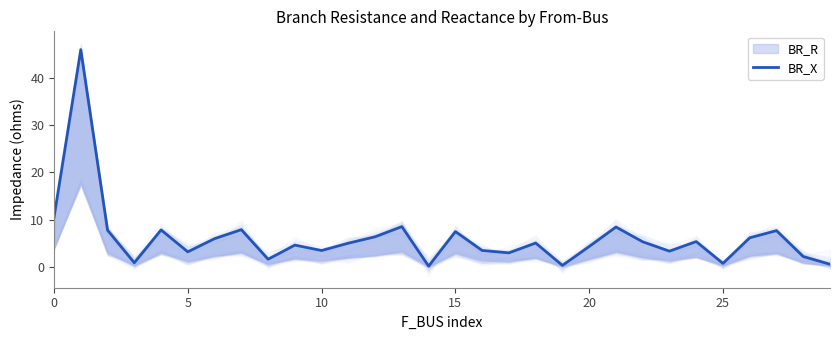

Is it true that the value at 17 is 2.9?

True